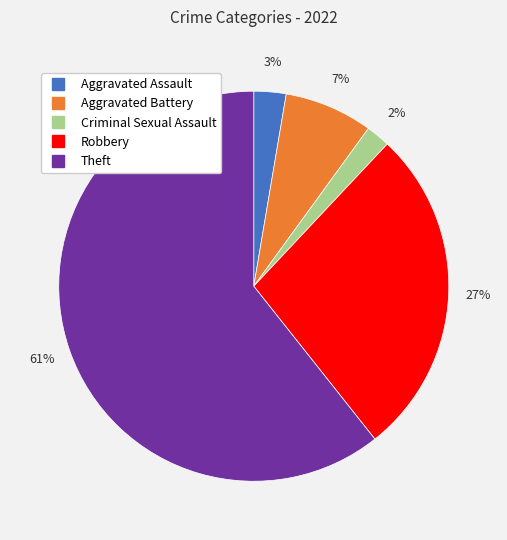

Do Aggravated Battery and Theft together represent more than half of the pie?

Yes